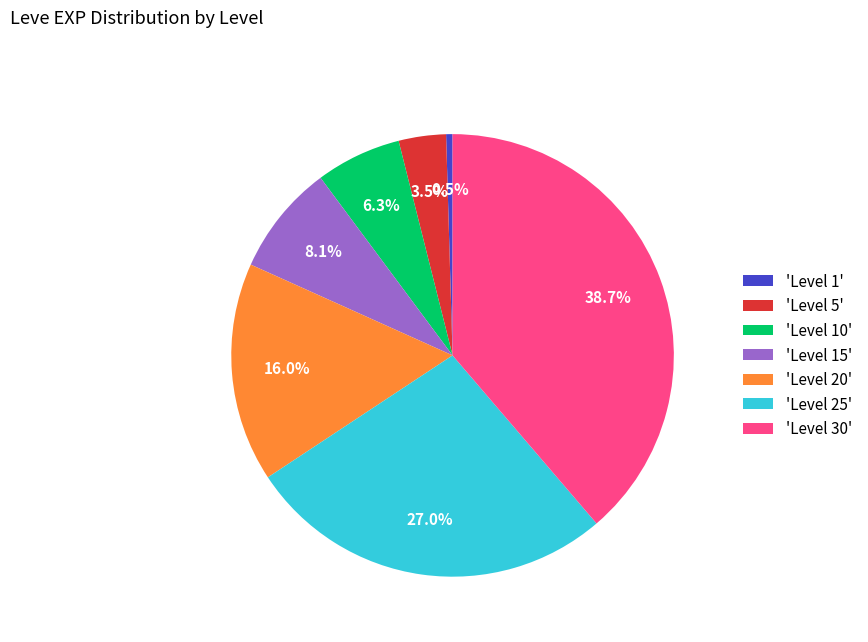

To the nearest percent, what is the difference between the largest and smallest slice percentages?

38%